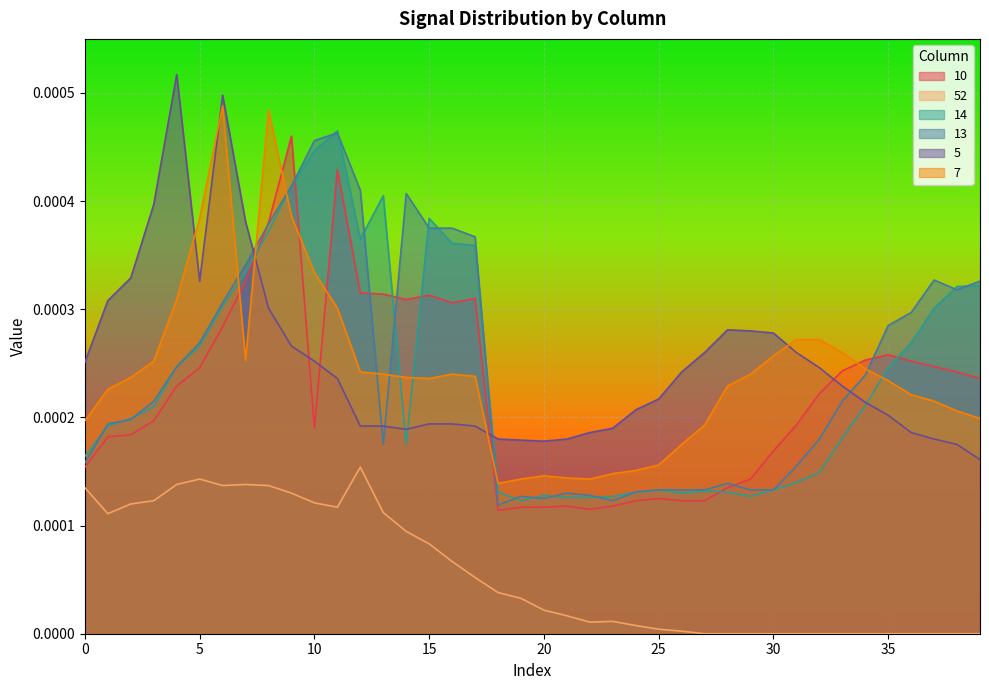

True or false: 7 has a value of 0.0 at 17.

True